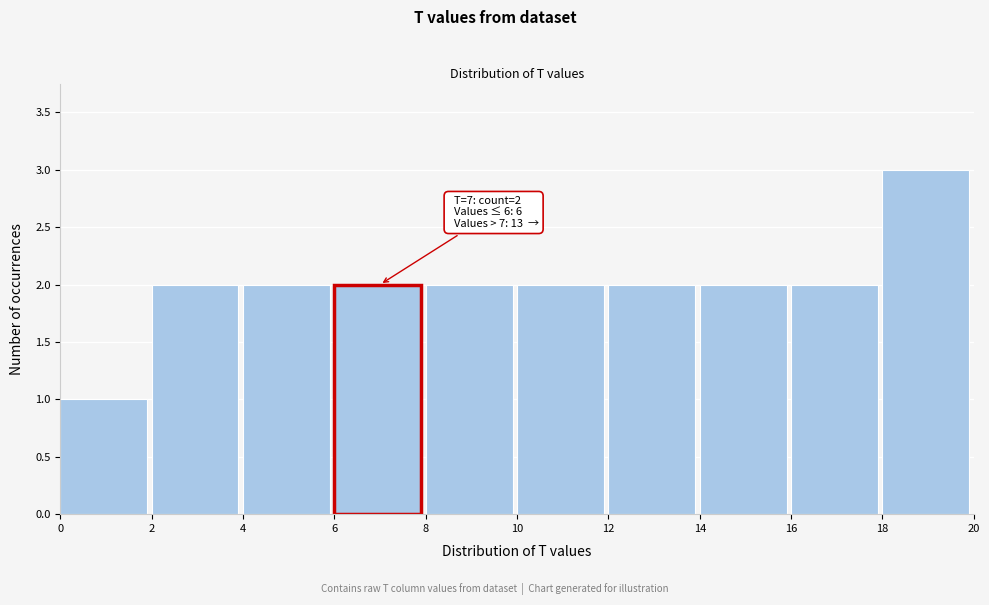

Which range on the x-axis has the tallest bar?

18 to 20